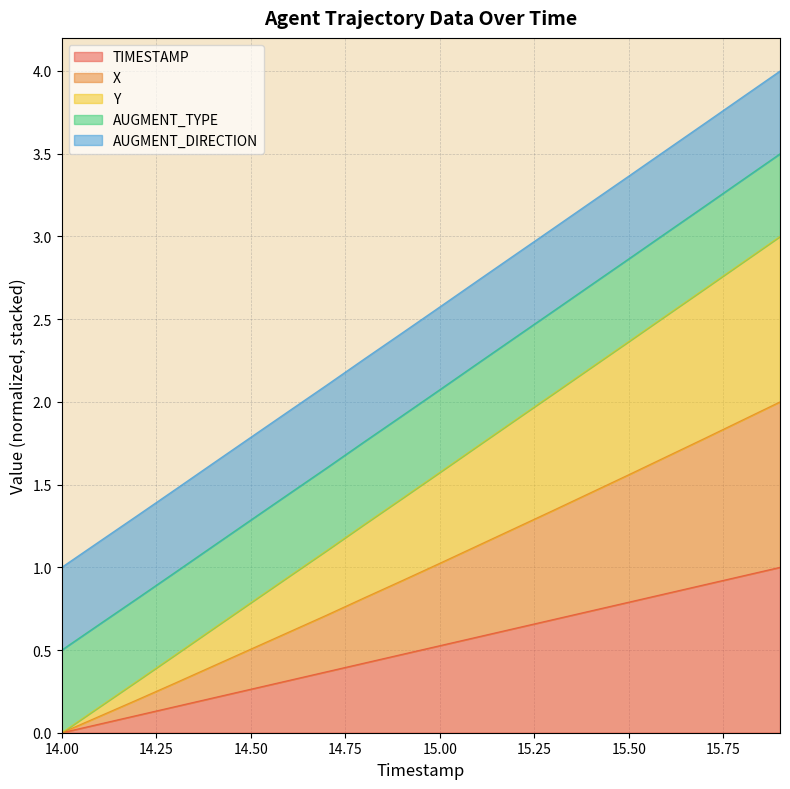

Which series has the largest total across all categories?

Y